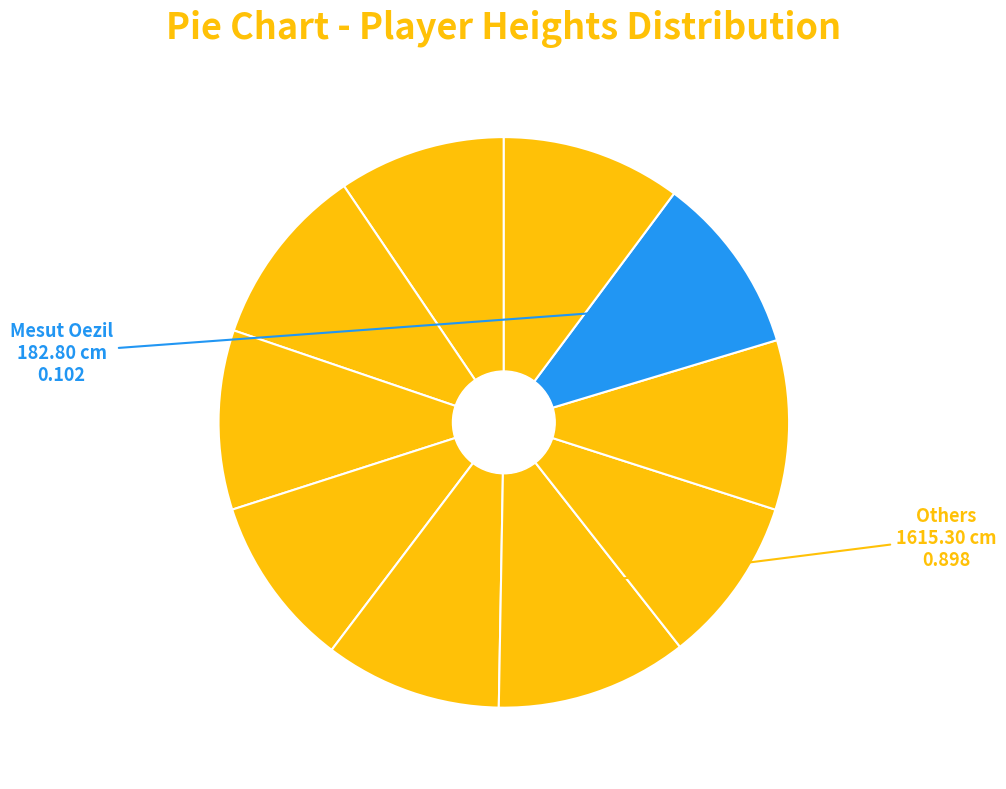

How many slices are in this pie chart?

10